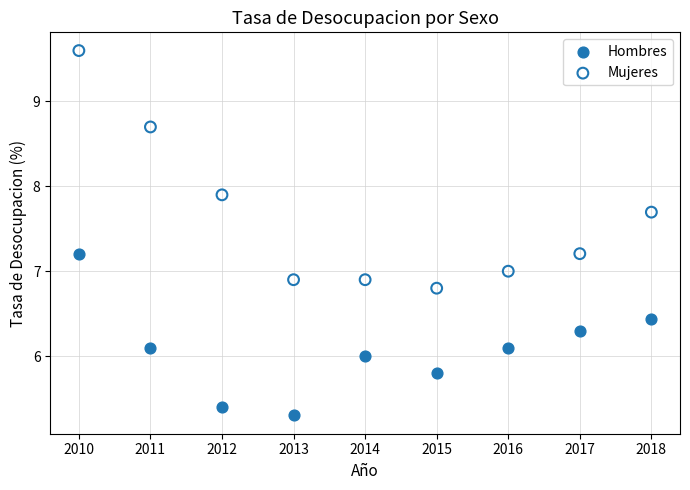

What are all the series names shown in the legend?

Hombres, Mujeres